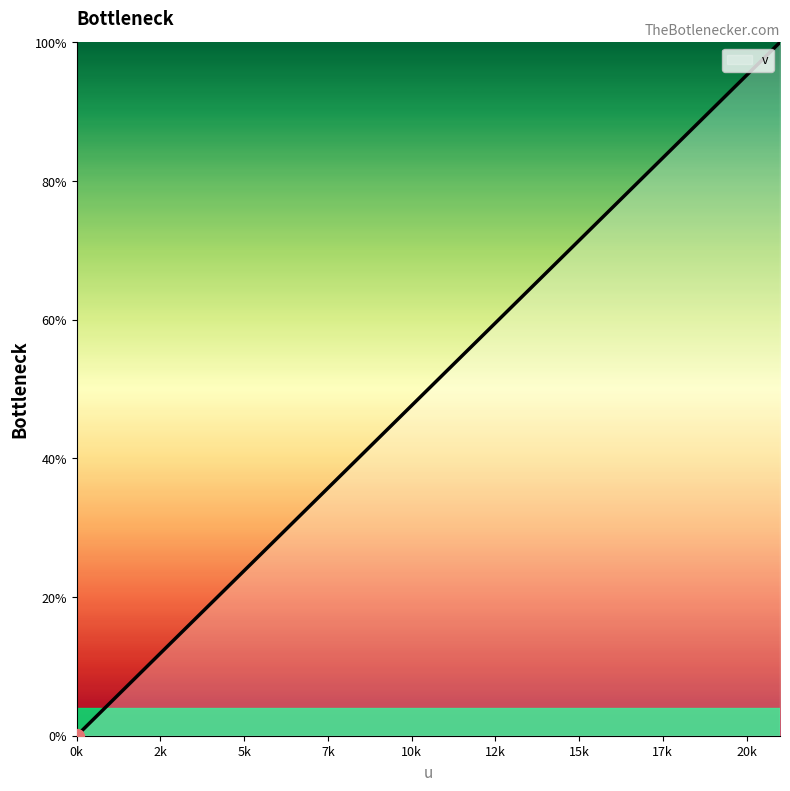

What is the difference between the maximum and minimum values?

100.0